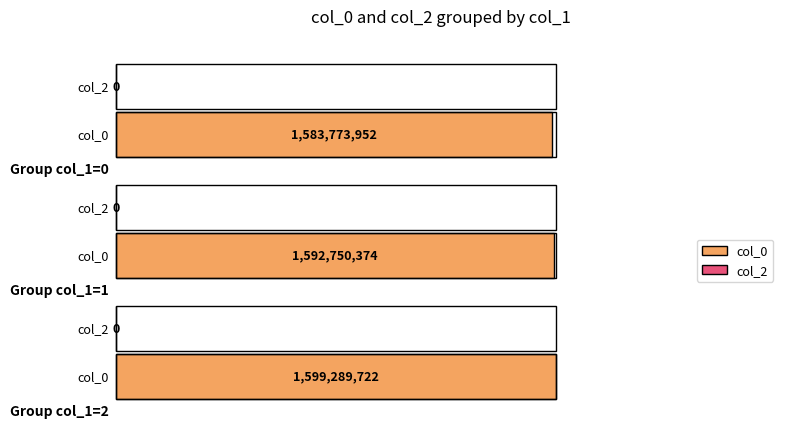

Which category has the highest value across all series?

2